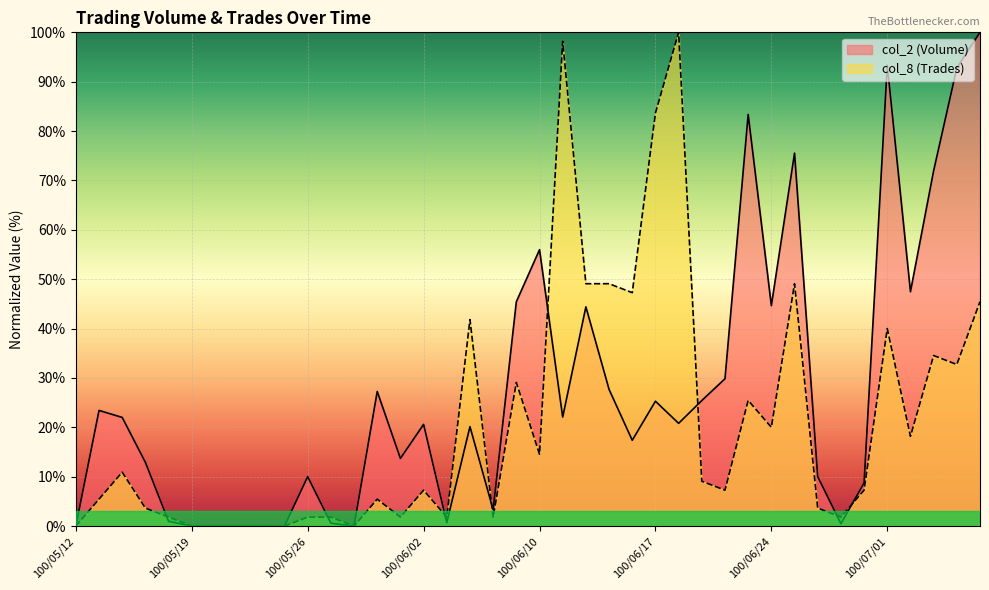

At which label does col_2 (Volume) first exceed 20?

100/05/13